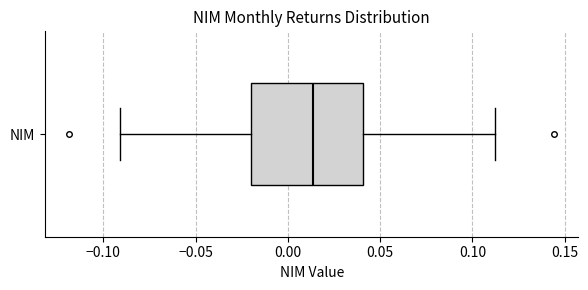

Read this box plot against the x-axis: the position of the median line, the range covered by the box, and the ends of both whiskers. The values are not printed on the chart, so give them approximately, as read against the axis.

median 0.015, box -0.020 to 0.040, whiskers -0.090 to 0.110